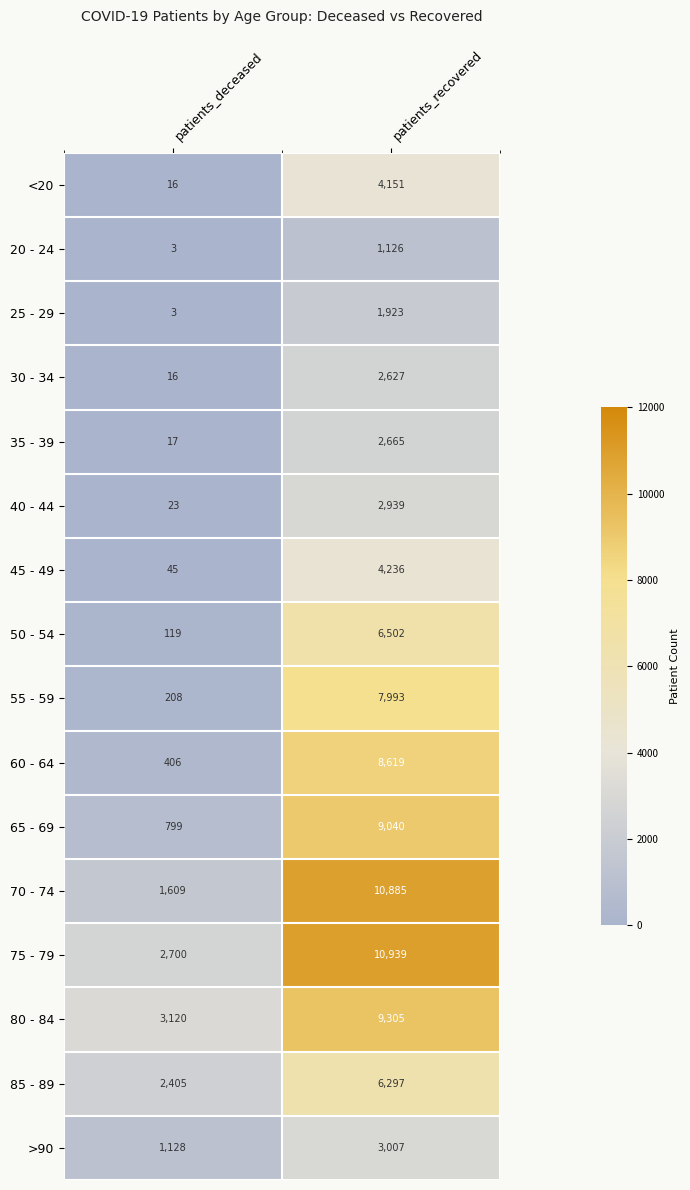

Between patients_deceased and patients_recovered, which series saw the biggest shift?

70 - 74